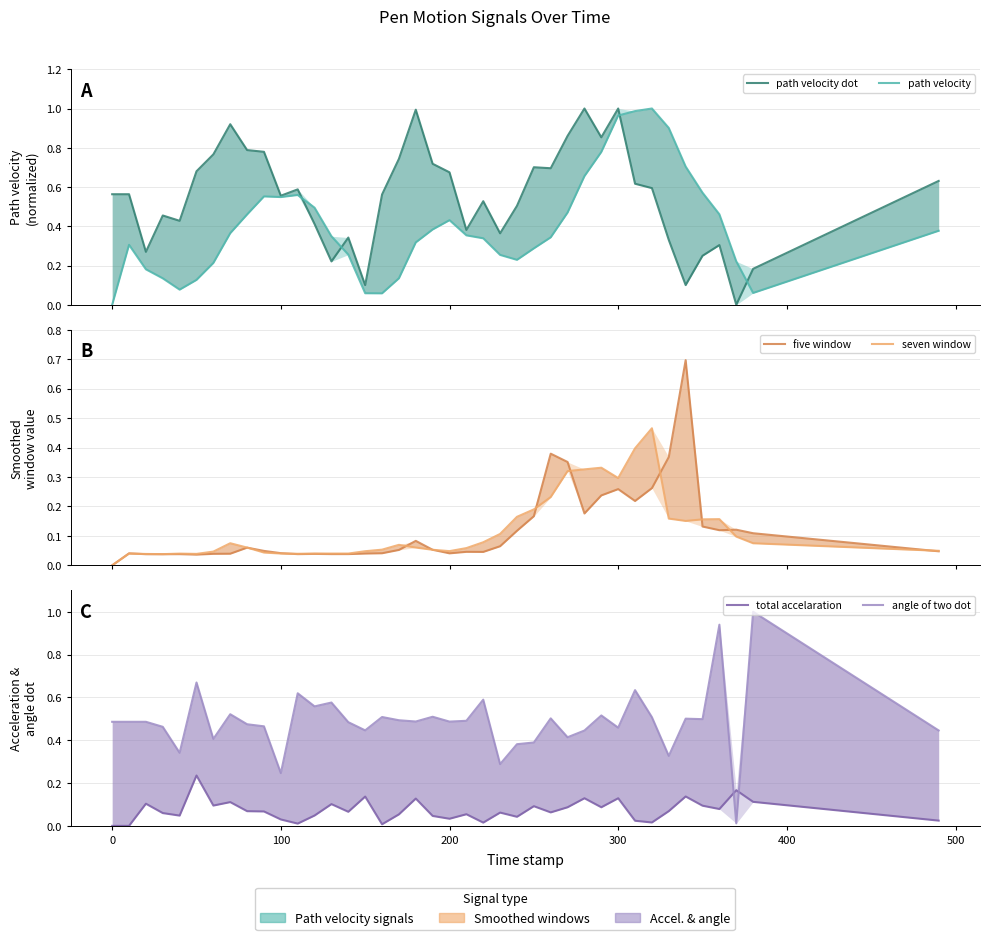

Reading right to left, what are all the values shown in this chart?

path velocity dot: 0.6	0.2	0.0	0.3	0.2	0.1	0.3	0.6	0.6	1.0	0.9	1.0	0.9	0.7	0.7	0.5	0.4	0.5	0.4	0.7	0.7	1.0	0.7	0.6	0.1	0.3	0.2	0.4	0.6	0.6	0.8	0.8	0.9	0.8	0.7	0.4	0.5	0.3	0.6	0.6
path velocity: 0.4	0.1	0.2	0.5	0.6	0.7	0.9	1.0	1.0	1.0	0.8	0.7	0.5	0.3	0.3	0.2	0.3	0.3	0.4	0.4	0.4	0.3	0.1	0.1	0.1	0.3	0.3	0.5	0.6	0.5	0.6	0.5	0.4	0.2	0.1	0.1	0.1	0.2	0.3	0.0
five window: 0.0	0.1	0.1	0.1	0.1	0.7	0.4	0.3	0.2	0.3	0.2	0.2	0.4	0.4	0.2	0.1	0.1	0.0	0.0	0.0	0.1	0.1	0.1	0.0	0.0	0.0	0.0	0.0	0.0	0.0	0.0	0.1	0.0	0.0	0.0	0.0	0.0	0.0	0.0	0.0
seven window: 0.0	0.1	0.1	0.2	0.2	0.2	0.2	0.5	0.4	0.3	0.3	0.3	0.3	0.2	0.2	0.2	0.1	0.1	0.1	0.0	0.1	0.1	0.1	0.1	0.0	0.0	0.0	0.0	0.0	0.0	0.0	0.1	0.1	0.0	0.0	0.0	0.0	0.0	0.0	0.0
total accelaration: 0.0	0.1	0.2	0.1	0.1	0.1	0.1	0.0	0.0	0.1	0.1	0.1	0.1	0.1	0.1	0.0	0.1	0.0	0.1	0.0	0.0	0.1	0.1	0.0	0.1	0.1	0.1	0.0	0.0	0.0	0.1	0.1	0.1	0.1	0.2	0.0	0.1	0.1	0.0	0.0
angle of two dot: 0.4	1.0	0.0	0.9	0.5	0.5	0.3	0.5	0.6	0.5	0.5	0.4	0.4	0.5	0.4	0.4	0.3	0.6	0.5	0.5	0.5	0.5	0.5	0.5	0.4	0.5	0.6	0.6	0.6	0.2	0.5	0.5	0.5	0.4	0.7	0.3	0.5	0.5	0.5	0.5